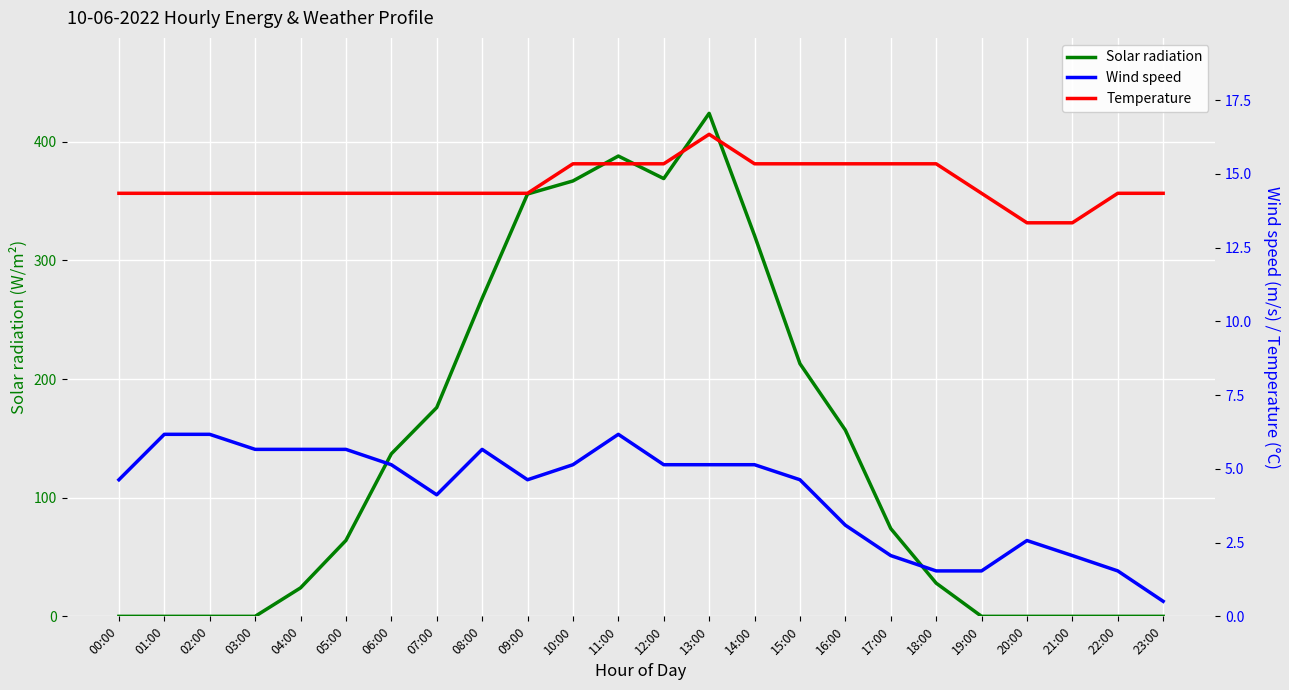

What is the sum of all Temperature values?

352.2